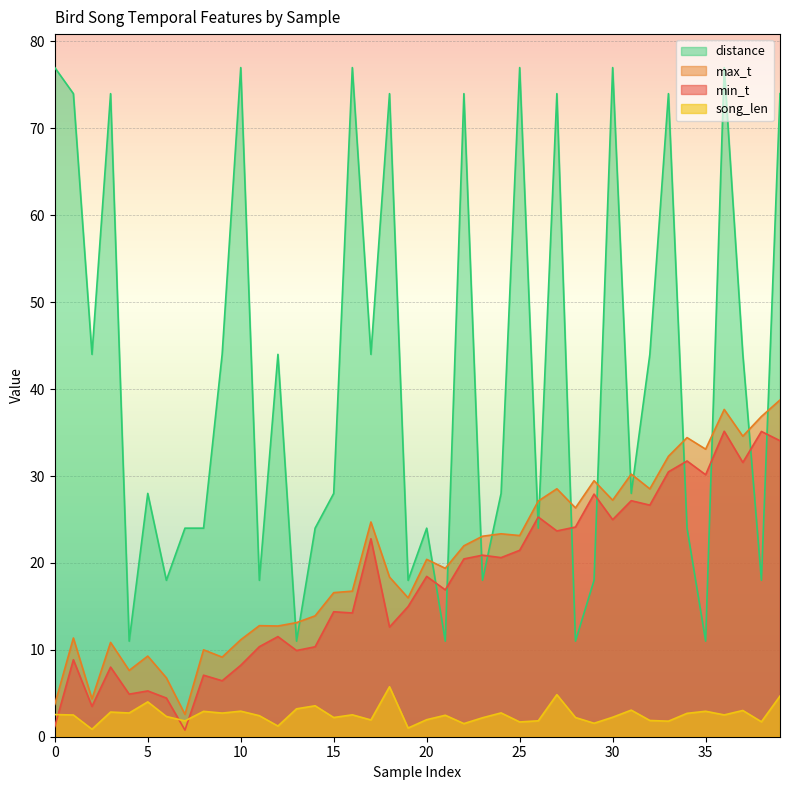

In min_t, how many points are lower than both neighbors (excluding endpoints)?

14